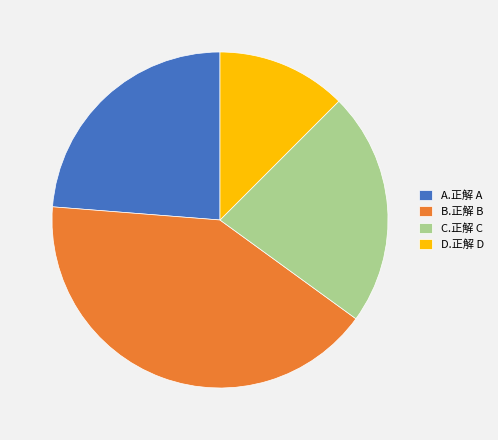

Does any single category account for the majority?

No